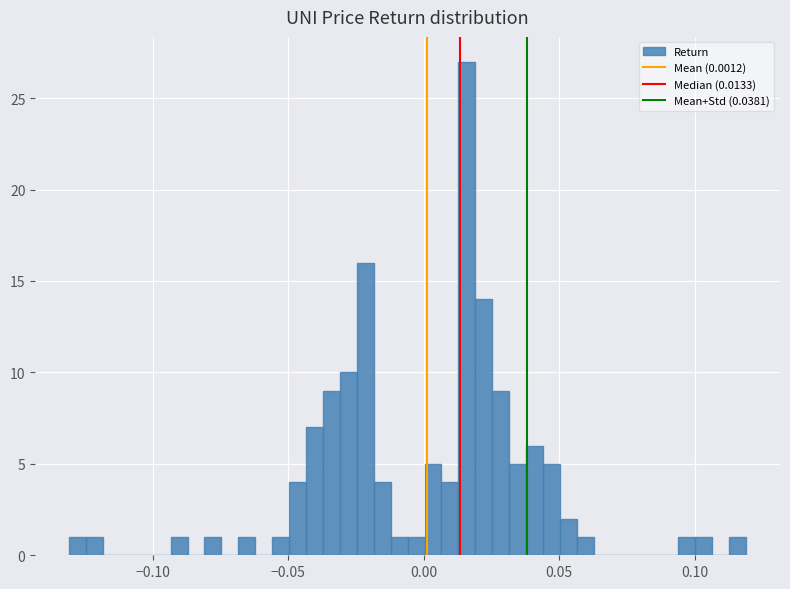

Read against the x-axis, roughly where is the centre of the tallest bar?

0.015